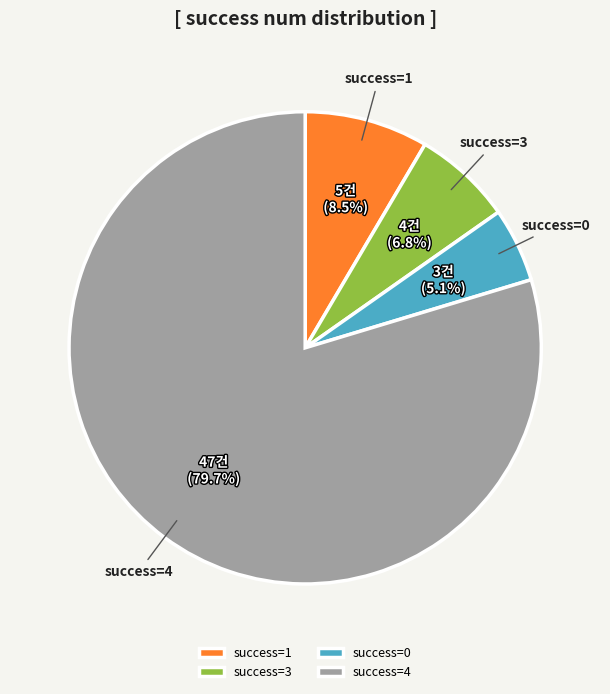

Which slice is the smallest?

success=0